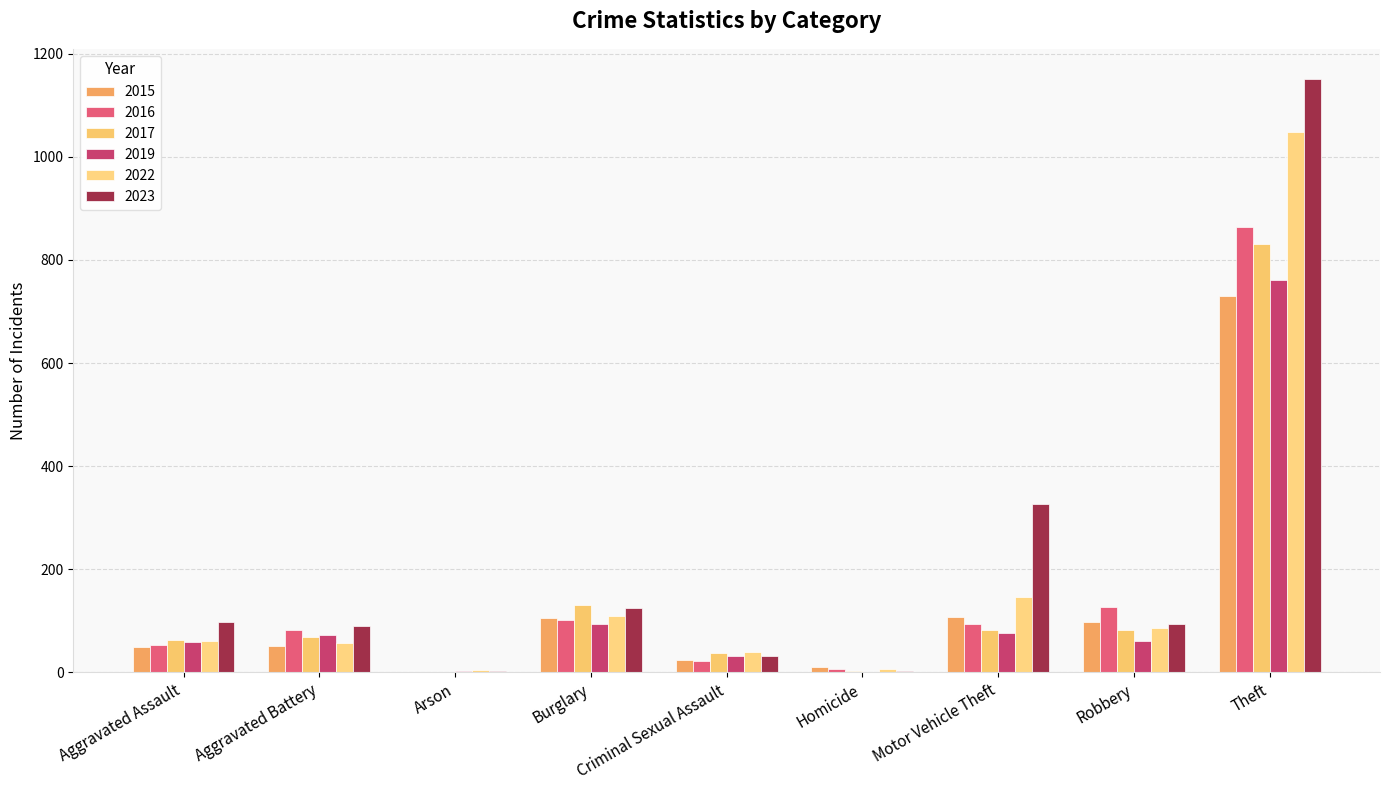

Count the number of data series in this chart.

6